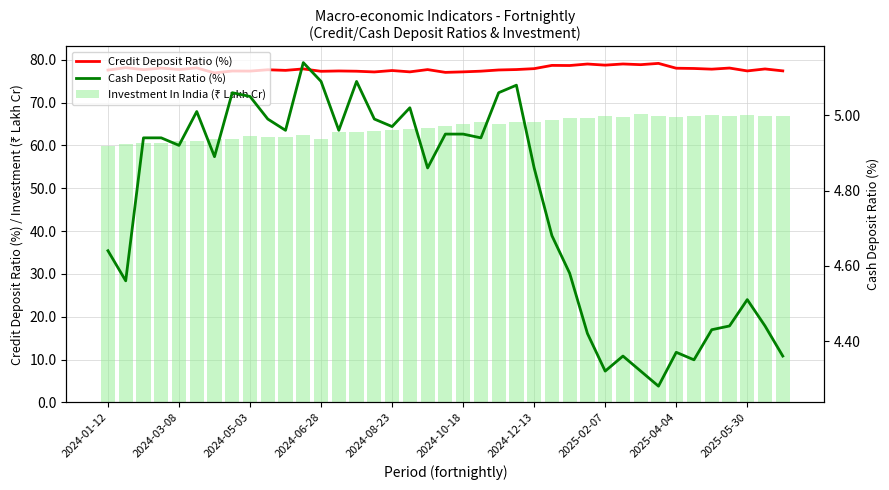

Which series has the largest total across all categories?

Credit Deposit Ratio (%)